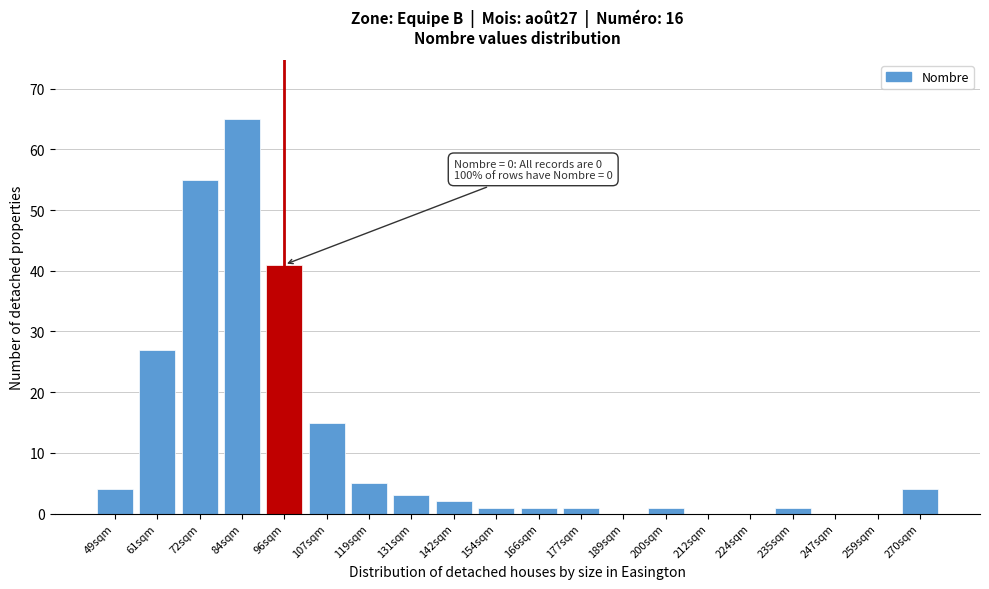

Reading left to right, extract all data points from this chart.

49sqm=4	61sqm=27	72sqm=55	84sqm=65	96sqm=41	107sqm=15	119sqm=5	131sqm=3	142sqm=2	154sqm=1	166sqm=1	177sqm=1	189sqm=0	200sqm=1	212sqm=0	224sqm=0	235sqm=1	247sqm=0	259sqm=0	270sqm=4